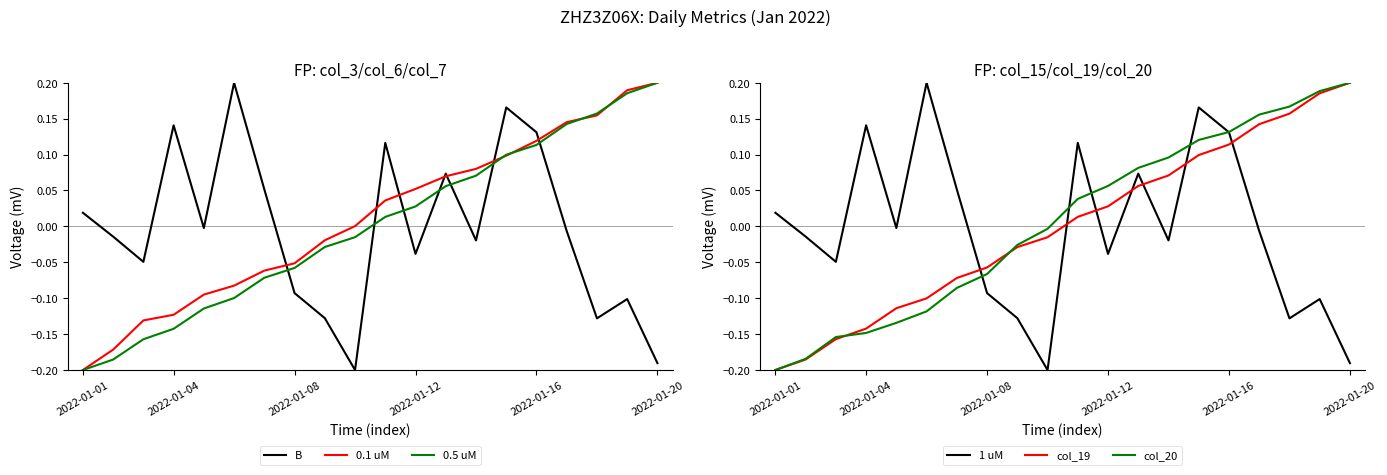

Is this an area chart (filled region under the line)?

No